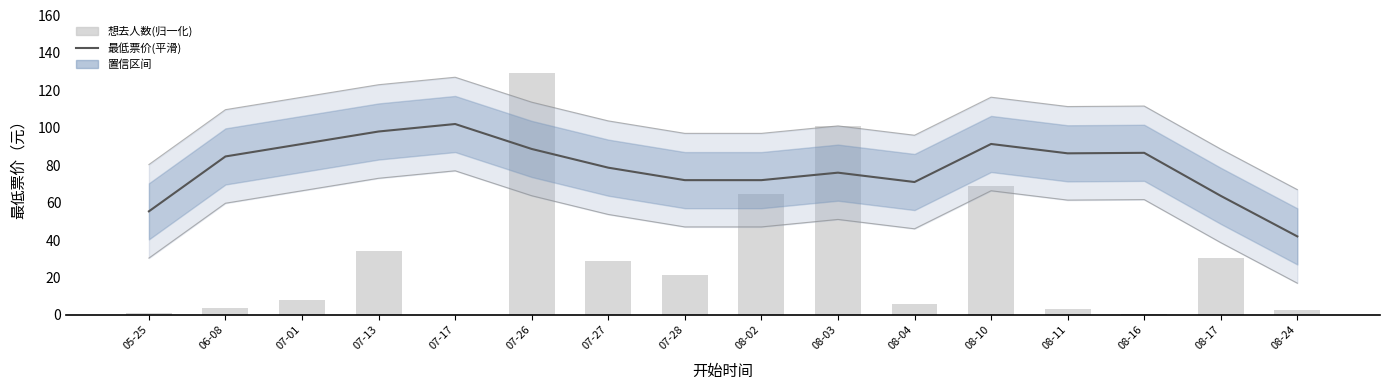

List the series in order of their peak value, highest first.

想去人数(归一化), 最低票价(平滑)